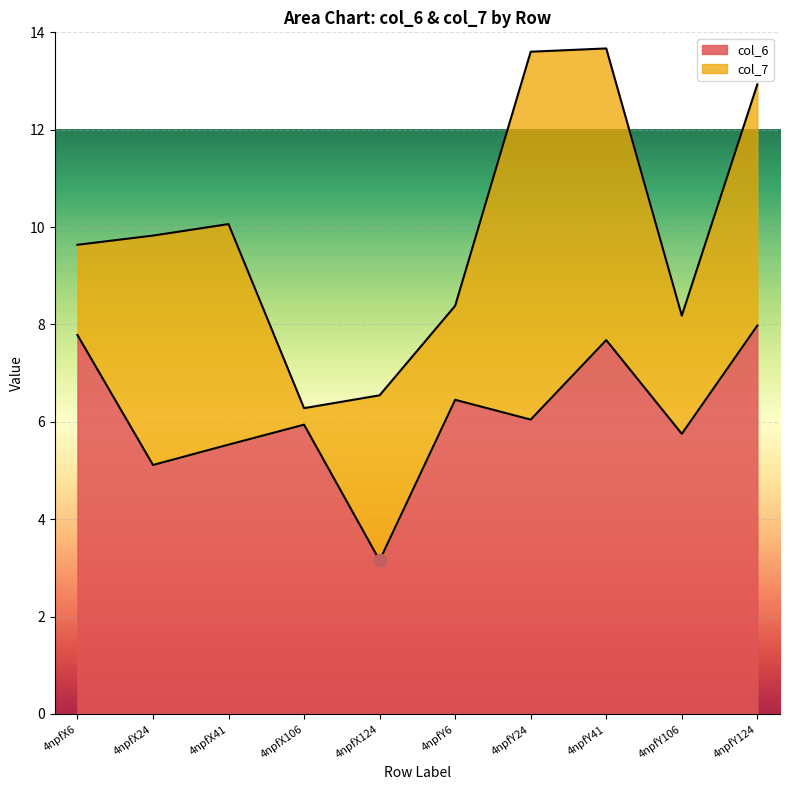

Which has a higher value, 4npfX41 or 4npfY124?

4npfY124